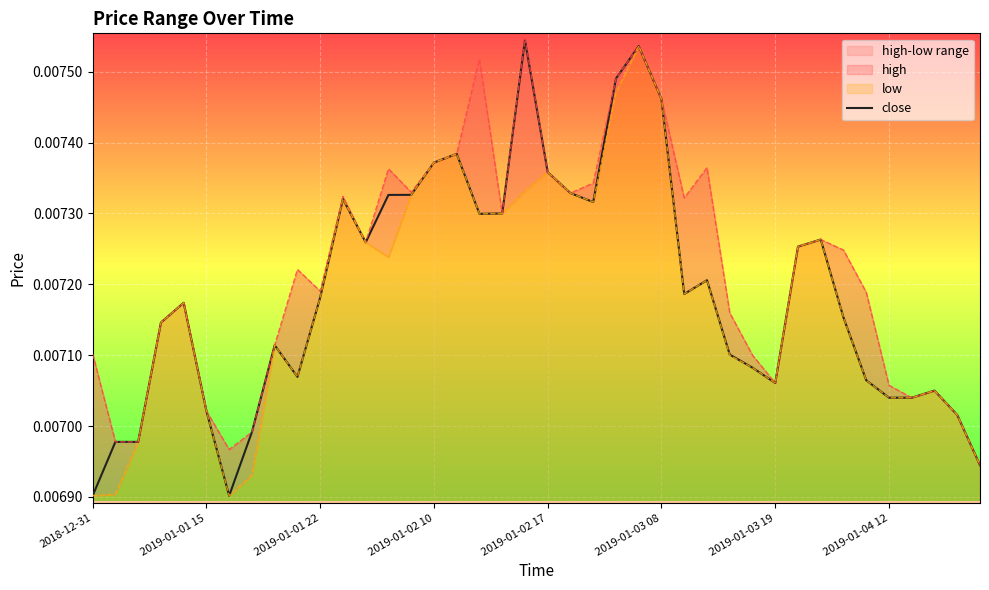

How many interior local valleys does the close series have?

7